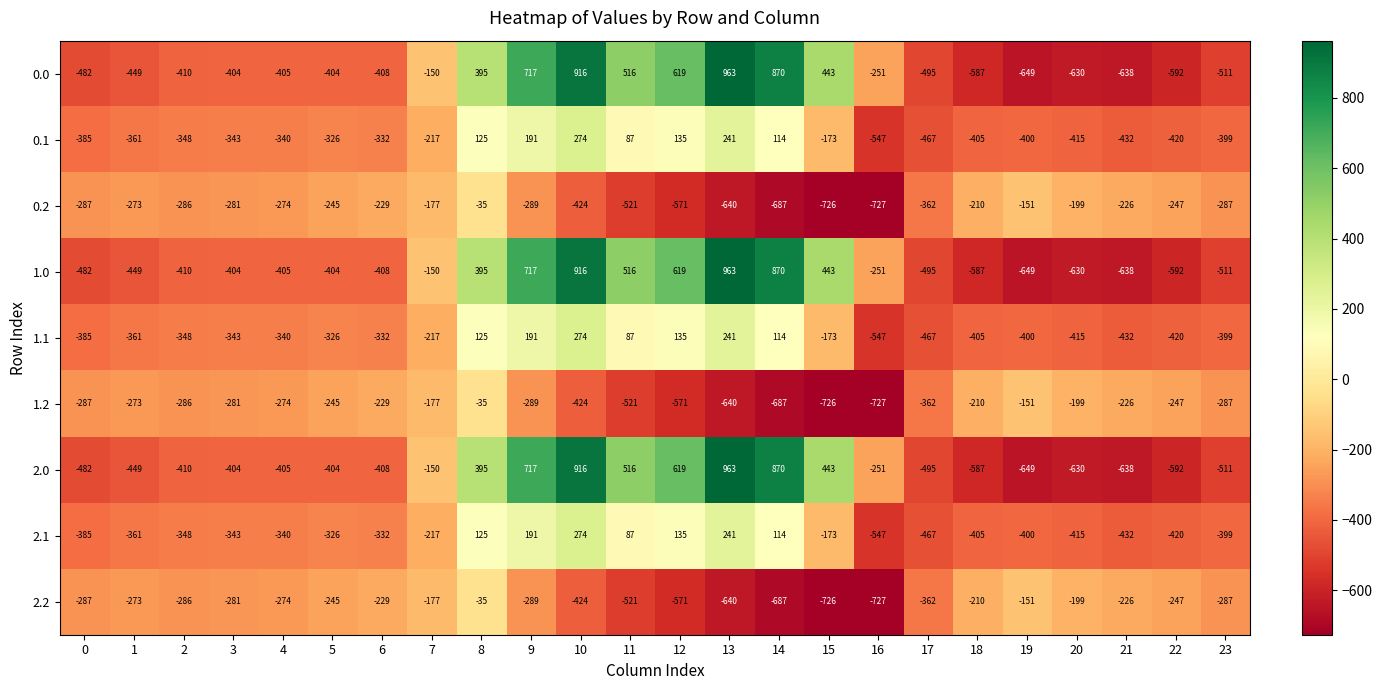

What is the difference between the highest and lowest values at 7?

67